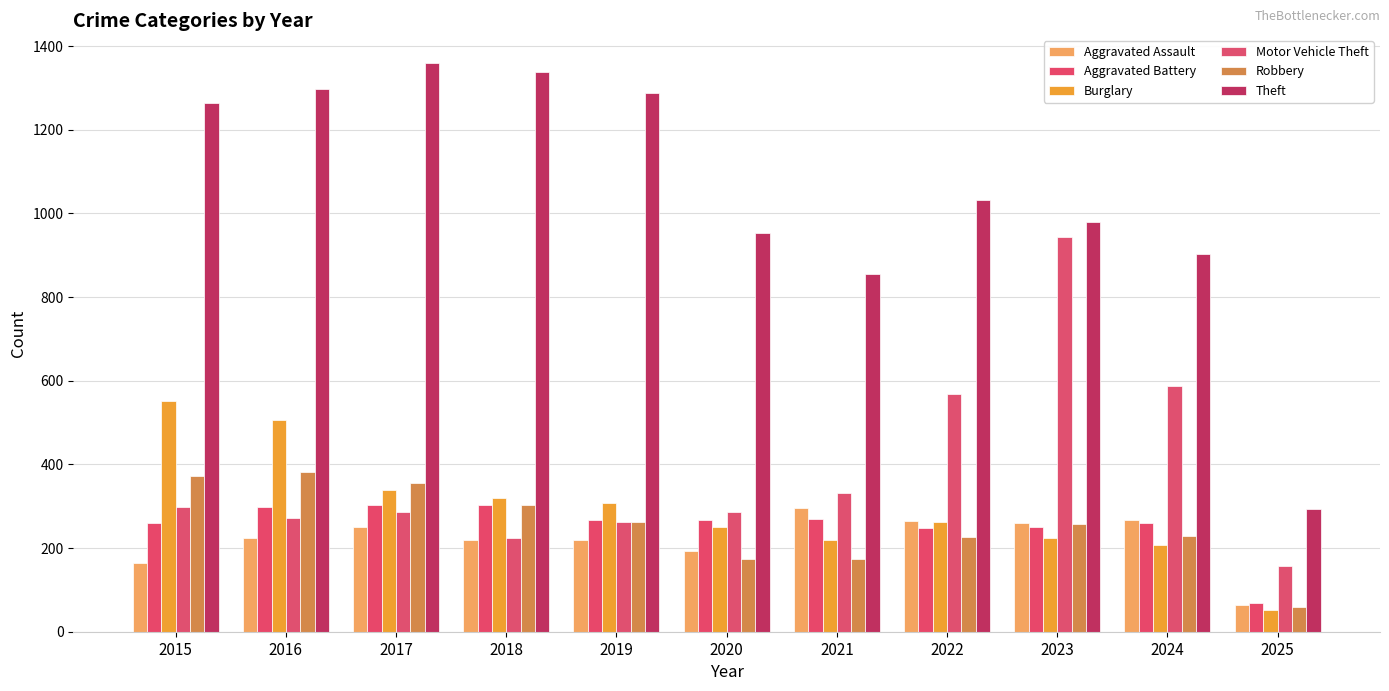

What is the value of the Aggravated Assault bar at the 2nd from the left?

225